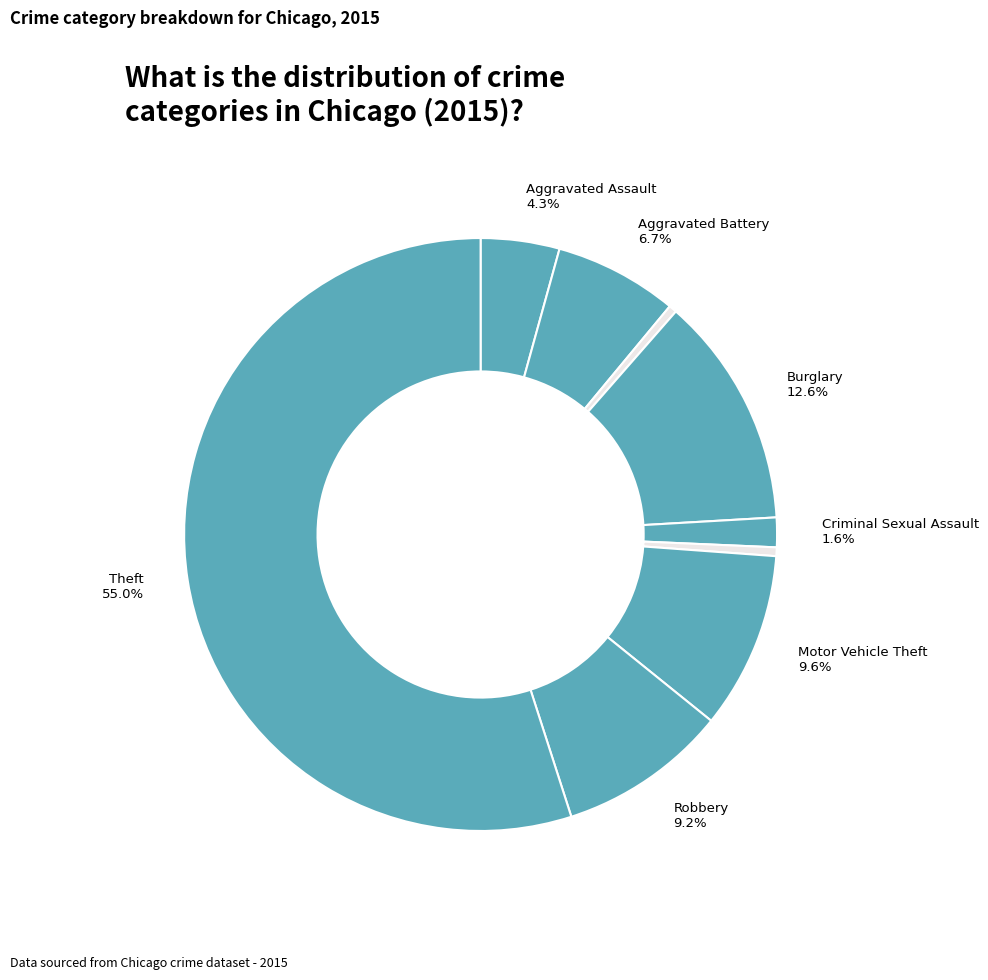

Count the number of slices in the pie.

9